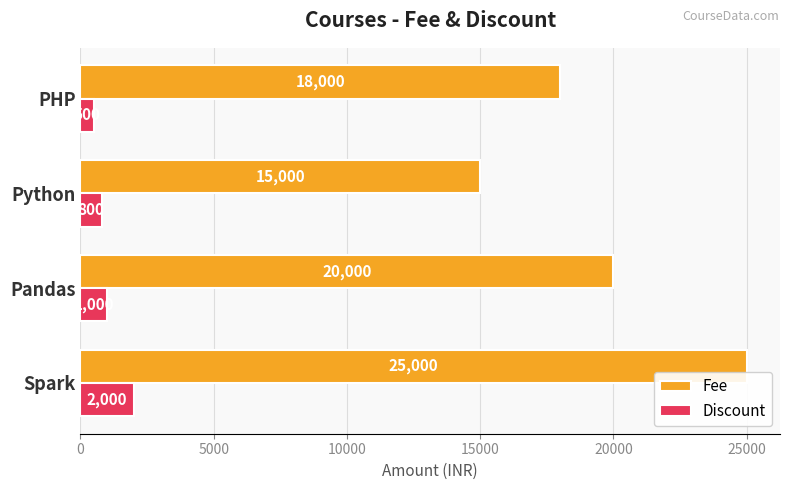

What is the difference between the maximum and second lowest values in the Fee series?

7000